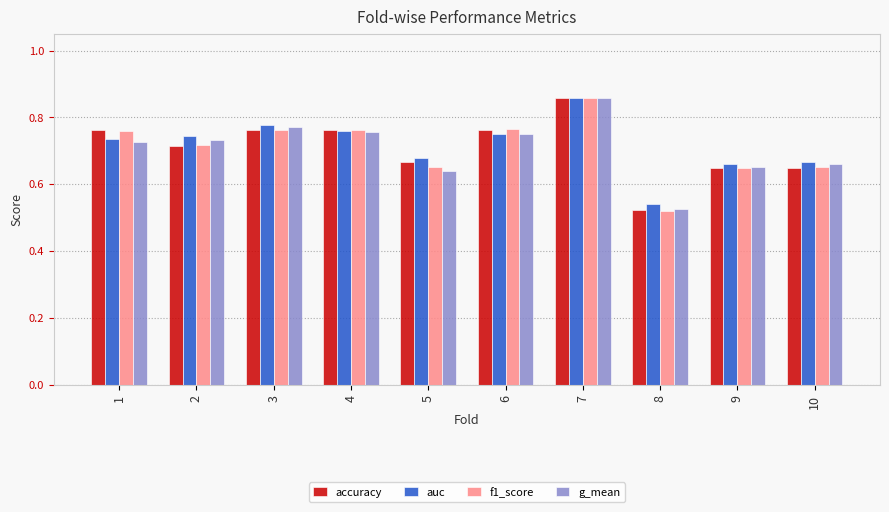

At which category is the sum across all series the highest?

7